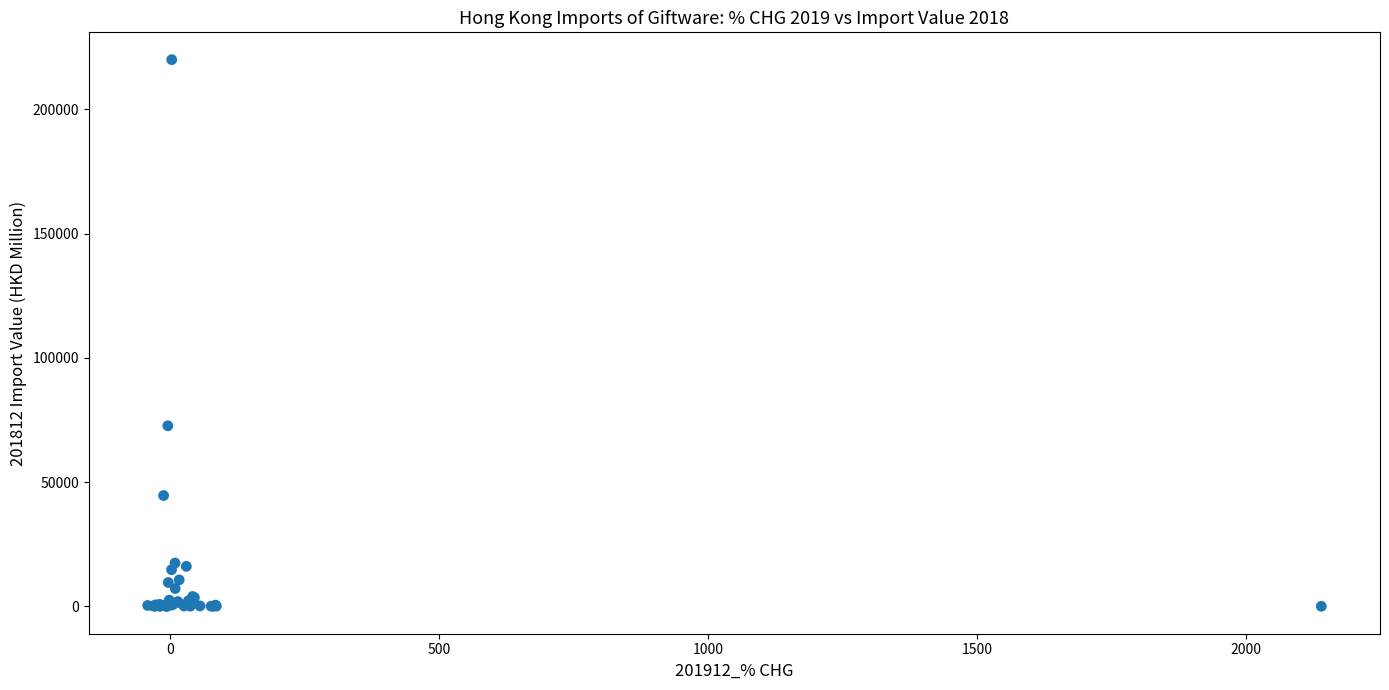

What Y value in the scatter plot is closest to 109987?

72671.4